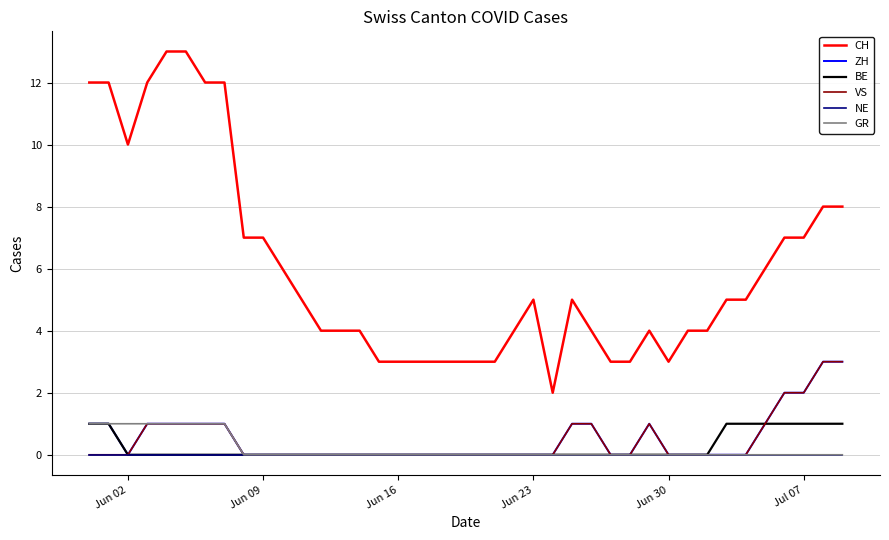

Which series has the widest spread of values?

CH